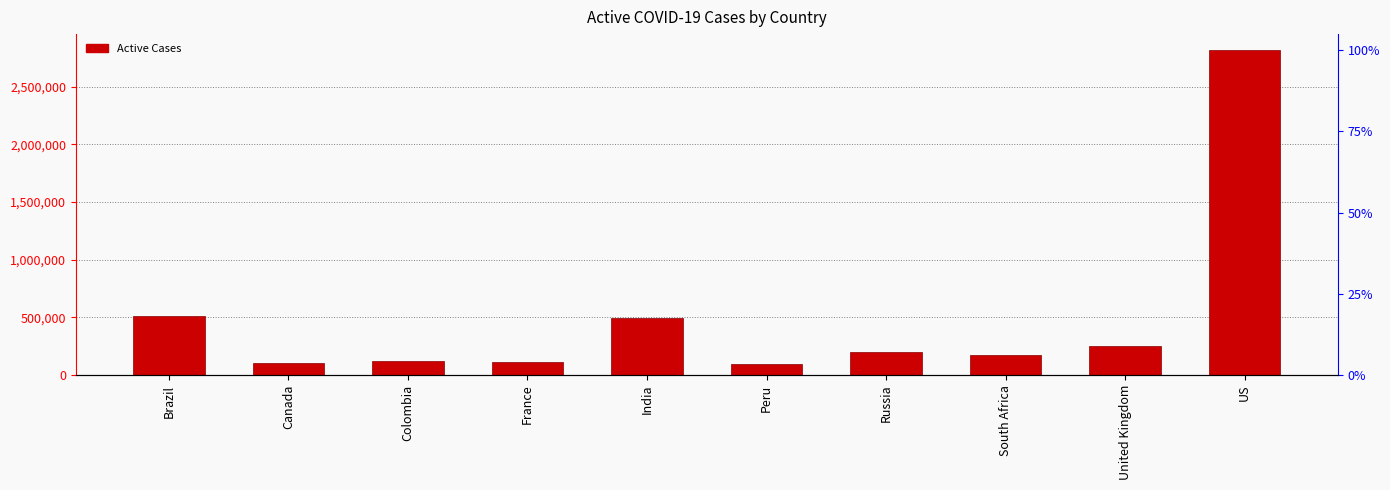

What position from the left is Canada?

2